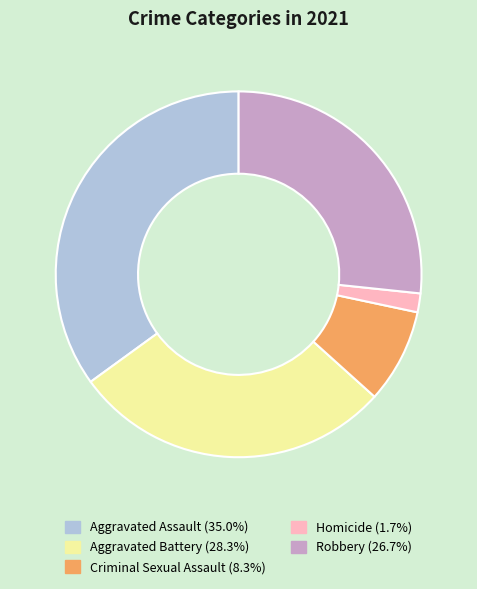

Which slice is the smallest?

Homicide